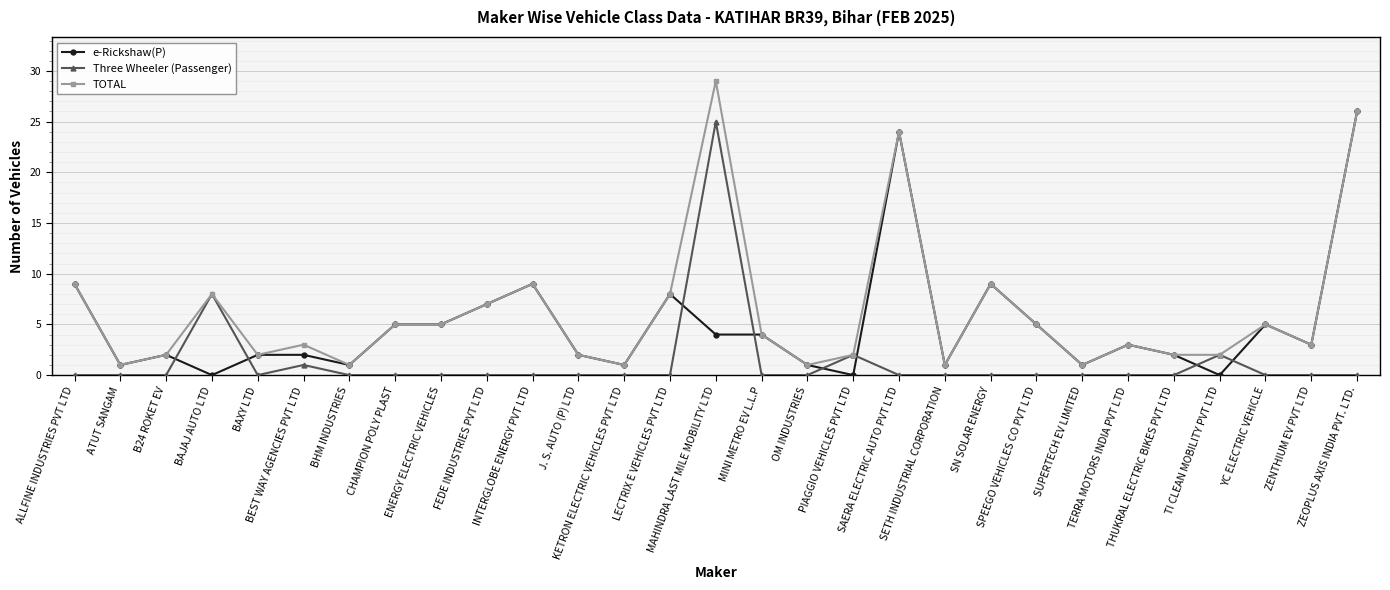

How many intersections are there between Three Wheeler (Passenger) and e-Rickshaw(P)?

8